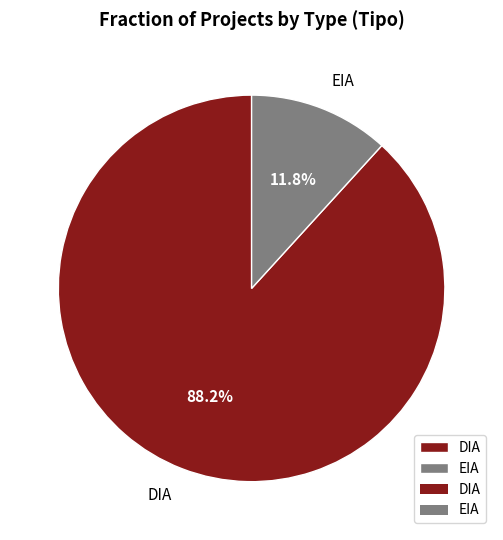

Approximately how many times larger is the value at DIA compared to EIA?

7.5